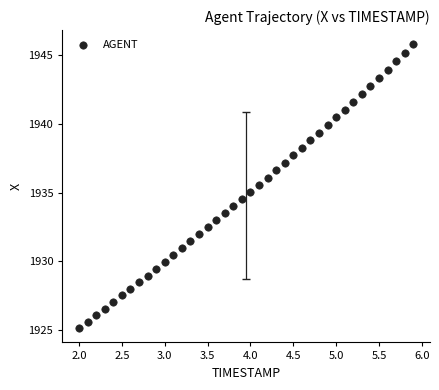

What is the range of Y values (max minus min)?

20.6